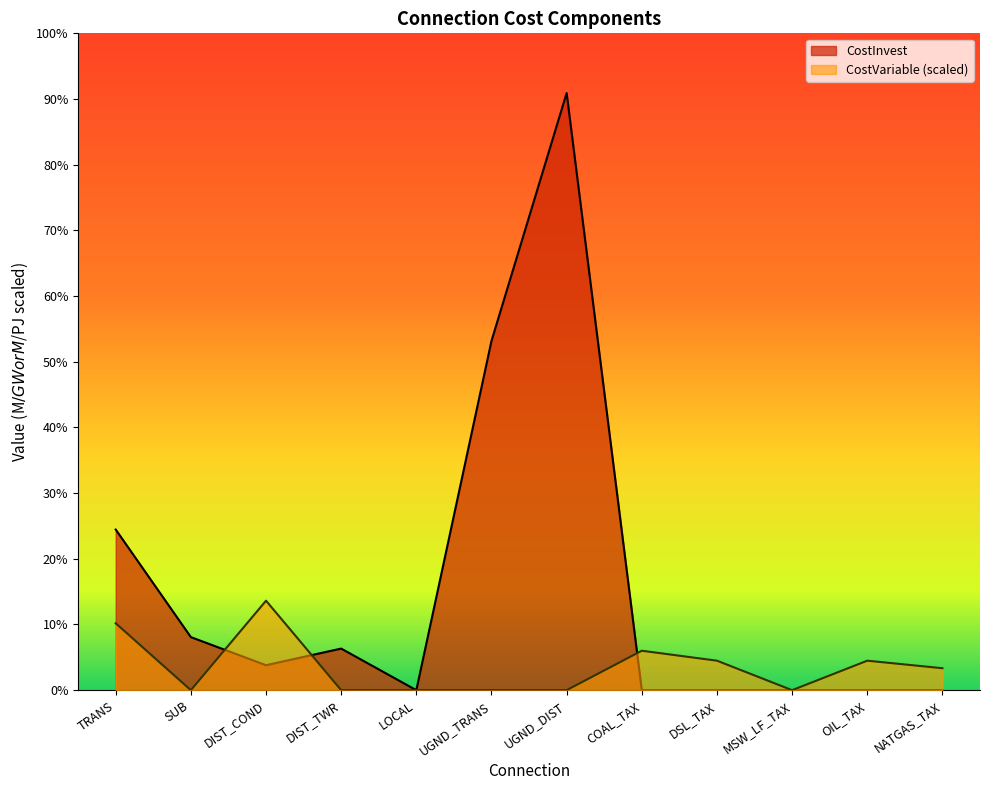

Rank the categories by CostVariable value from lowest to highest.

SUB, DIST_TWR, LOCAL, UGND_TRANS, UGND_DIST, MSW_LF_TAX, NATGAS_TAX, DSL_TAX, OIL_TAX, COAL_TAX, TRANS, DIST_COND